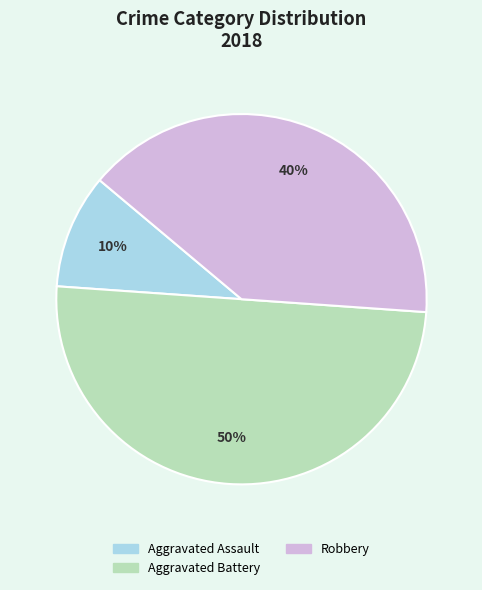

To the nearest percent, what is the difference between the largest and smallest slice percentages?

40%